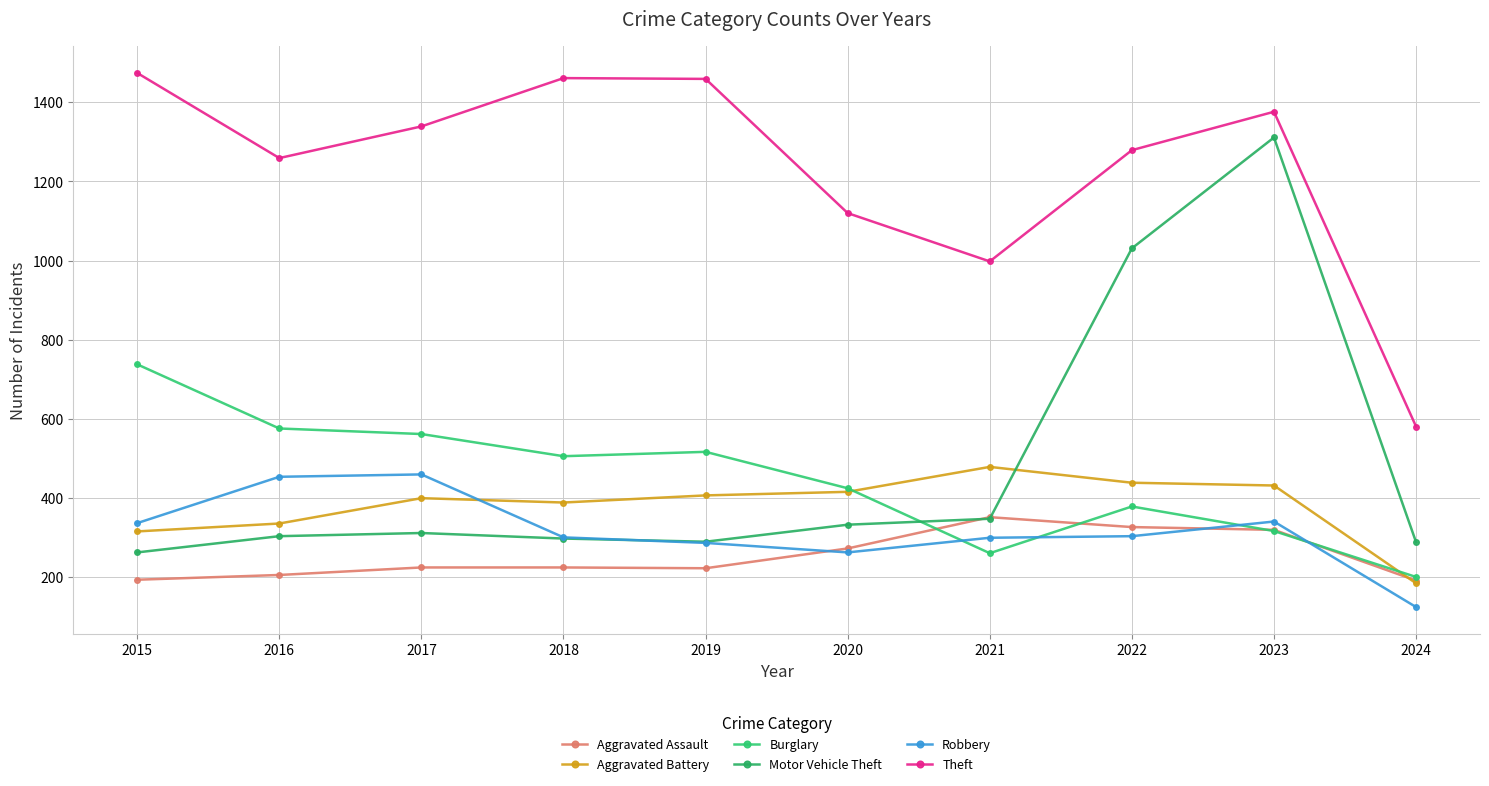

The Theft series shows 581 at 2024. True or false?

True